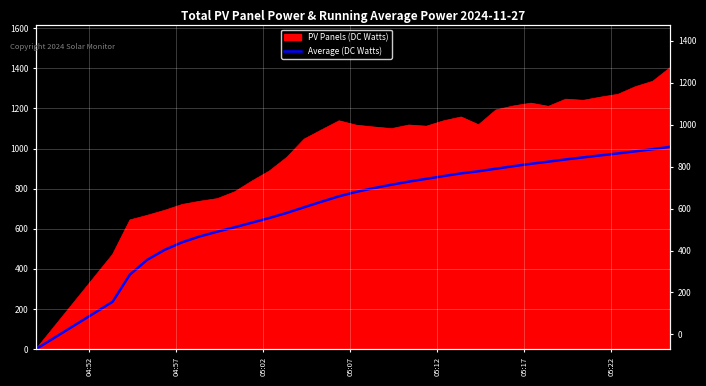

True or false: the data shows 1389.4 at 19.

False